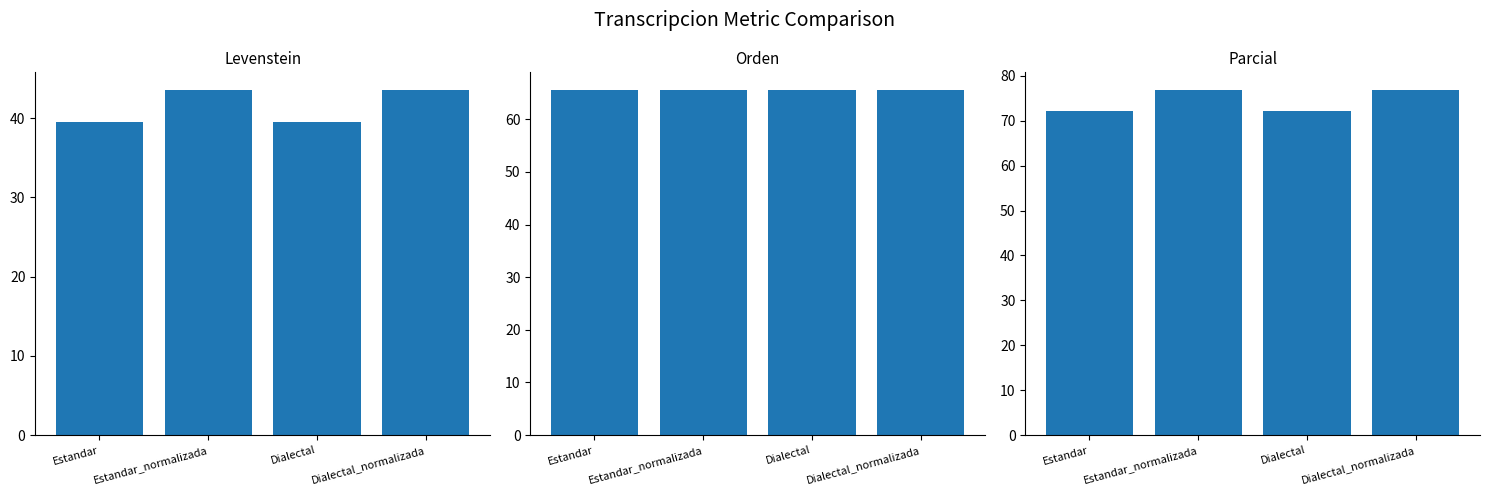

What is the approximate value of Parcial at Estandar?

72.1